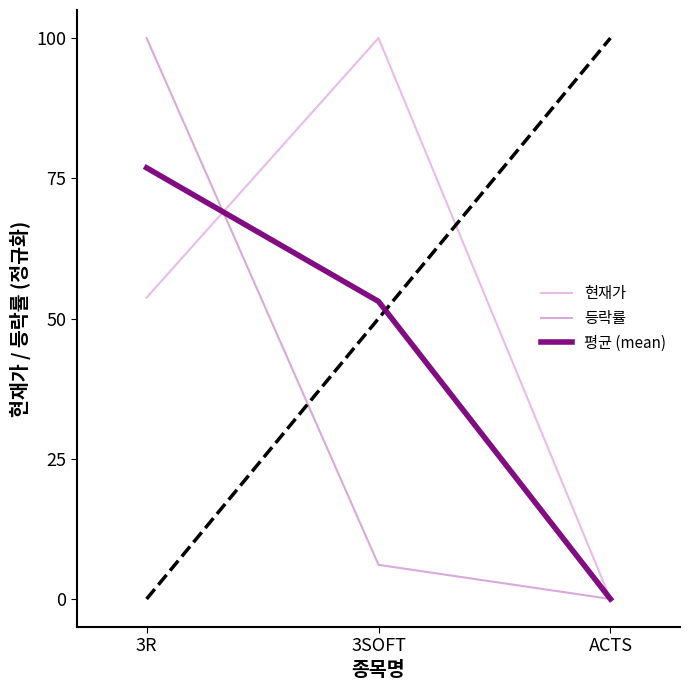

Which has a higher value, ACTS or 3R?

3R